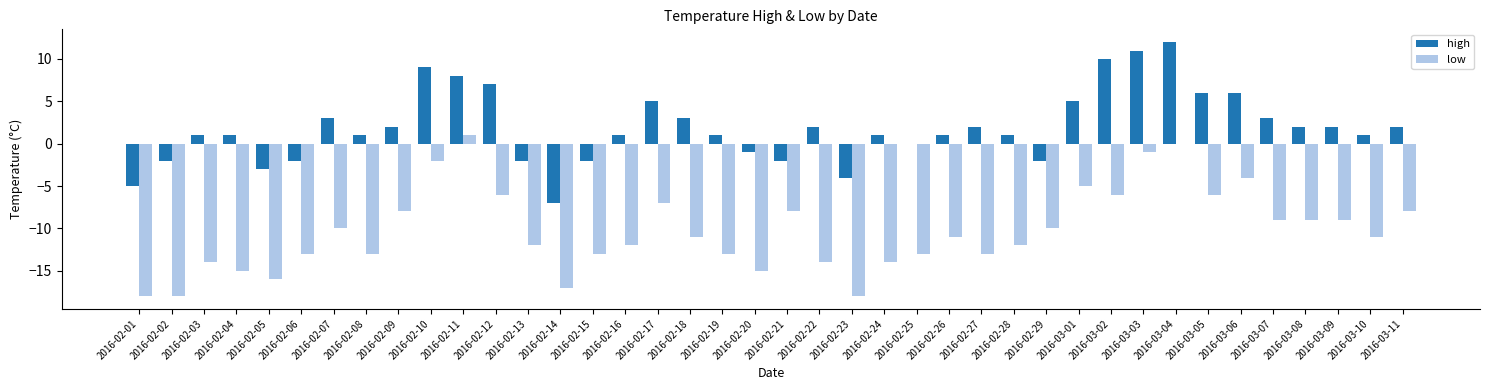

Reading left to right, extract all data points from this chart.

high: 2016-02-01=-5	2016-02-02=-2	2016-02-03=1	2016-02-04=1	2016-02-05=-3	2016-02-06=-2	2016-02-07=3	2016-02-08=1	2016-02-09=2	2016-02-10=9	2016-02-11=8	2016-02-12=7	2016-02-13=-2	2016-02-14=-7	2016-02-15=-2	2016-02-16=1	2016-02-17=5	2016-02-18=3	2016-02-19=1	2016-02-20=-1	2016-02-21=-2	2016-02-22=2	2016-02-23=-4	2016-02-24=1	2016-02-25=0	2016-02-26=1	2016-02-27=2	2016-02-28=1	2016-02-29=-2	2016-03-01=5	2016-03-02=10	2016-03-03=11	2016-03-04=12	2016-03-05=6	2016-03-06=6	2016-03-07=3	2016-03-08=2	2016-03-09=2	2016-03-10=1	2016-03-11=2
low: 2016-02-01=-18	2016-02-02=-18	2016-02-03=-14	2016-02-04=-15	2016-02-05=-16	2016-02-06=-13	2016-02-07=-10	2016-02-08=-13	2016-02-09=-8	2016-02-10=-2	2016-02-11=1	2016-02-12=-6	2016-02-13=-12	2016-02-14=-17	2016-02-15=-13	2016-02-16=-12	2016-02-17=-7	2016-02-18=-11	2016-02-19=-13	2016-02-20=-15	2016-02-21=-8	2016-02-22=-14	2016-02-23=-18	2016-02-24=-14	2016-02-25=-13	2016-02-26=-11	2016-02-27=-13	2016-02-28=-12	2016-02-29=-10	2016-03-01=-5	2016-03-02=-6	2016-03-03=-1	2016-03-04=0	2016-03-05=-6	2016-03-06=-4	2016-03-07=-9	2016-03-08=-9	2016-03-09=-9	2016-03-10=-11	2016-03-11=-8